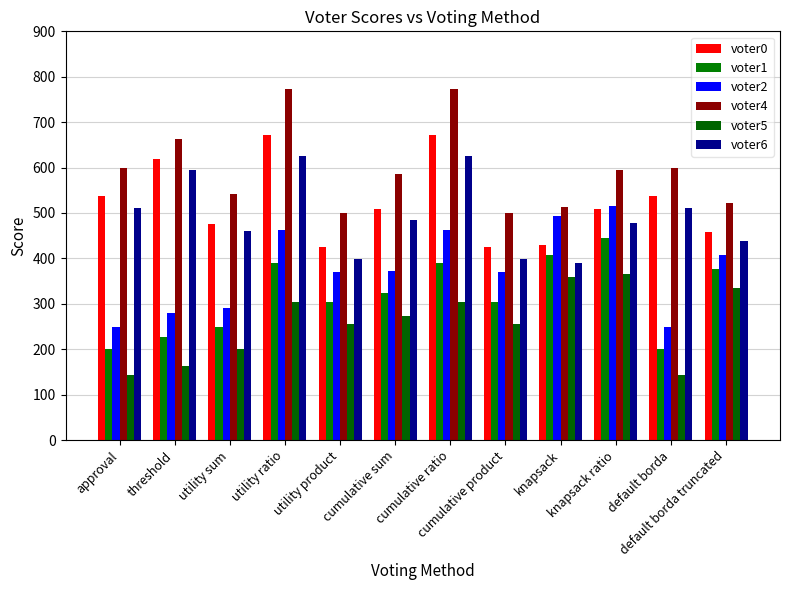

The voter5 series shows 112 at cumulative product. True or false?

False